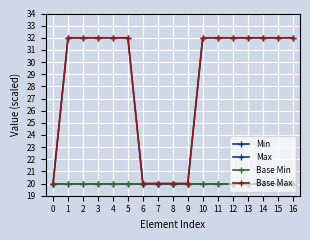

True or false: Max and Min intersect in this chart.

False